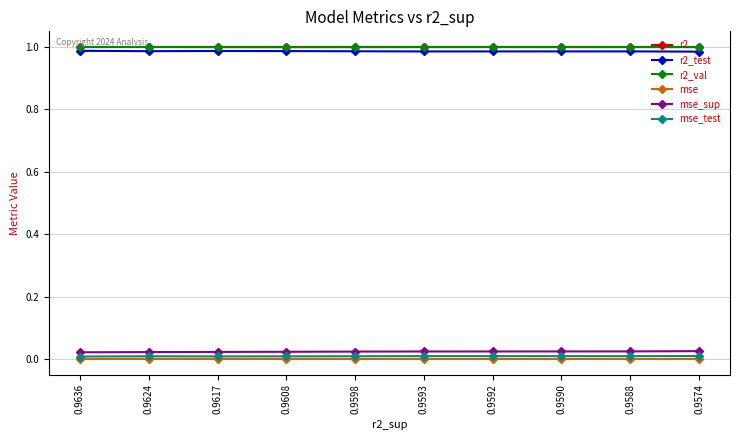

Is the value of r2 at 0.9608 greater than the value of mse at 0.9592?

Yes